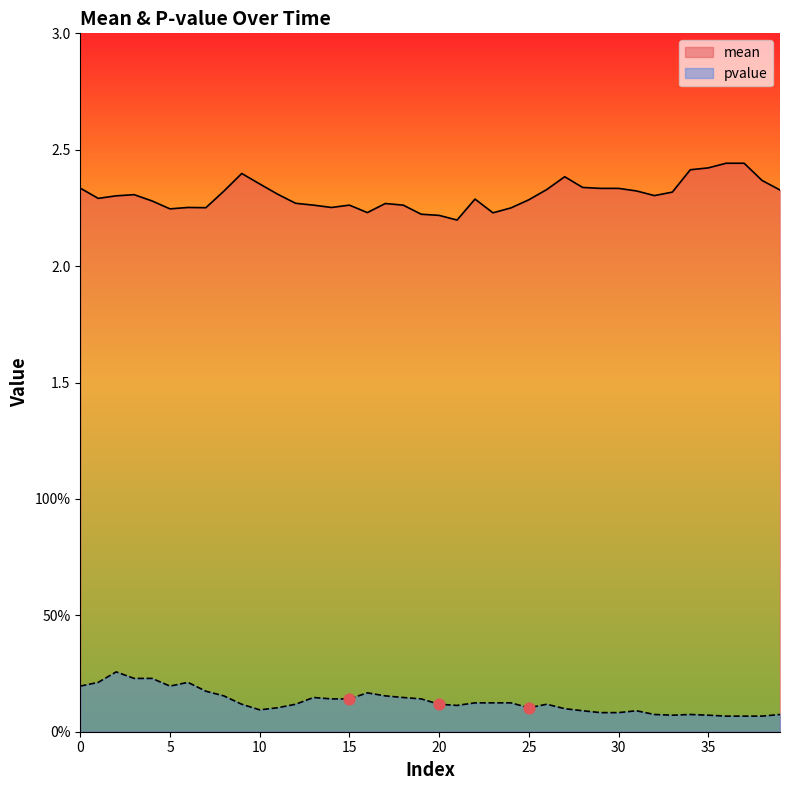

Which series contains the lowest Y value?

pvalue